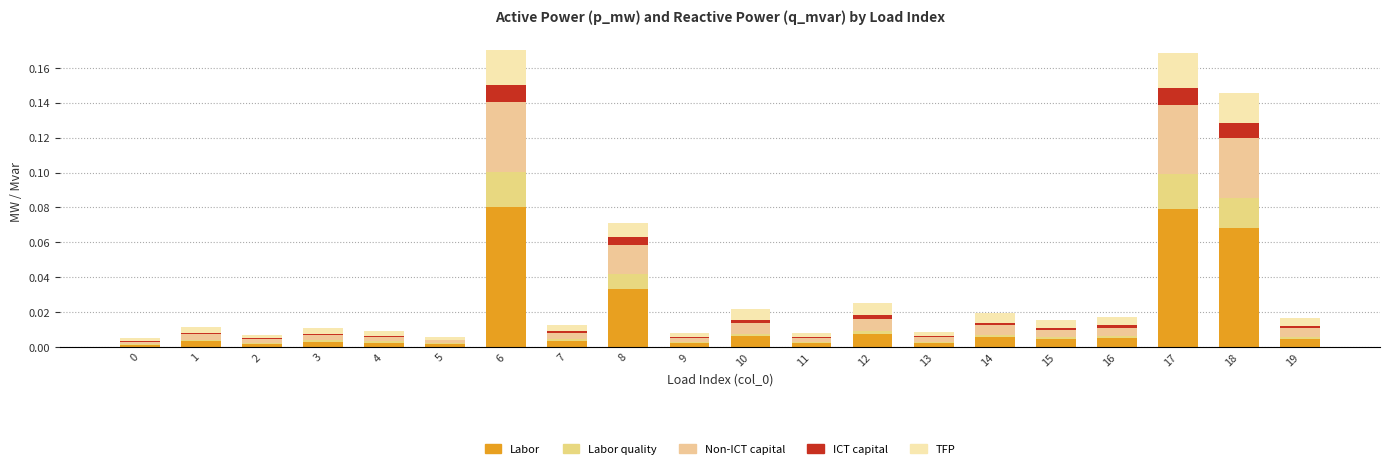

List the series in order of their peak value, lowest first.

ICT capital, TFP, Labor quality, Non-ICT capital, Labor